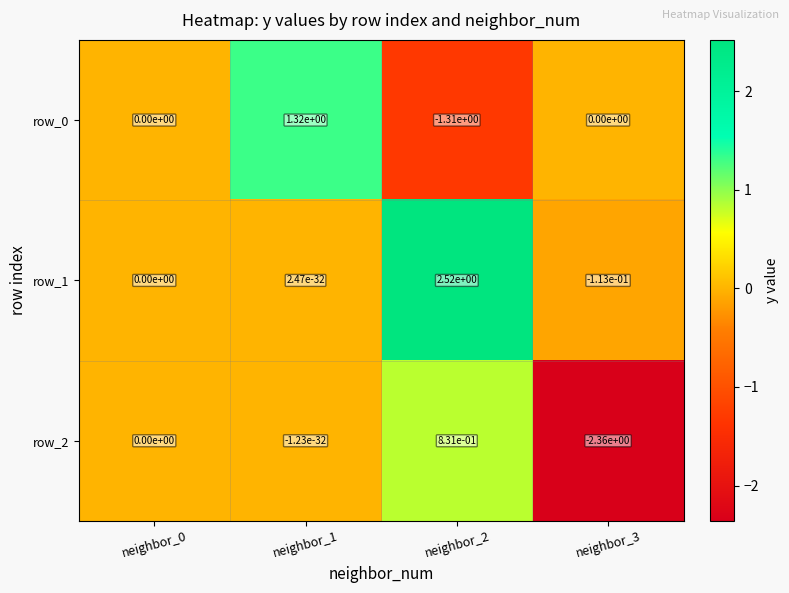

Is the value of row_0 at neighbor_2 greater than the value of row_2 at neighbor_0?

No